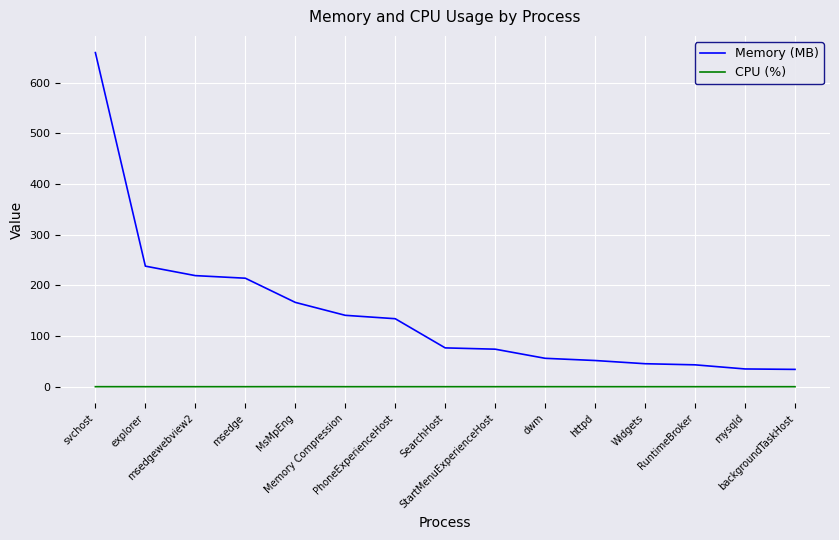

At how many categories does at least one series exceed 396?

1